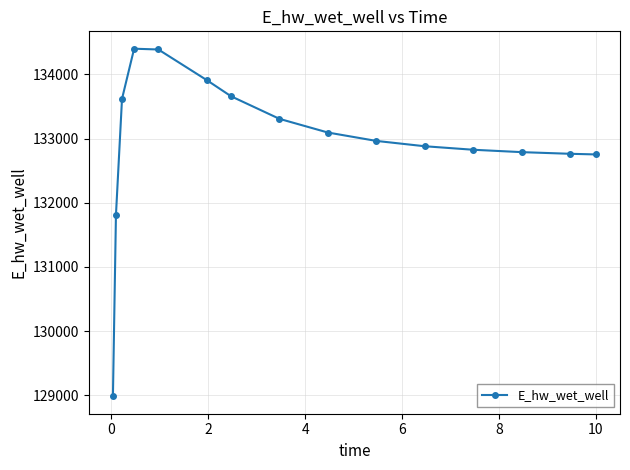

What is the difference between the maximum and second lowest values?

2589.8